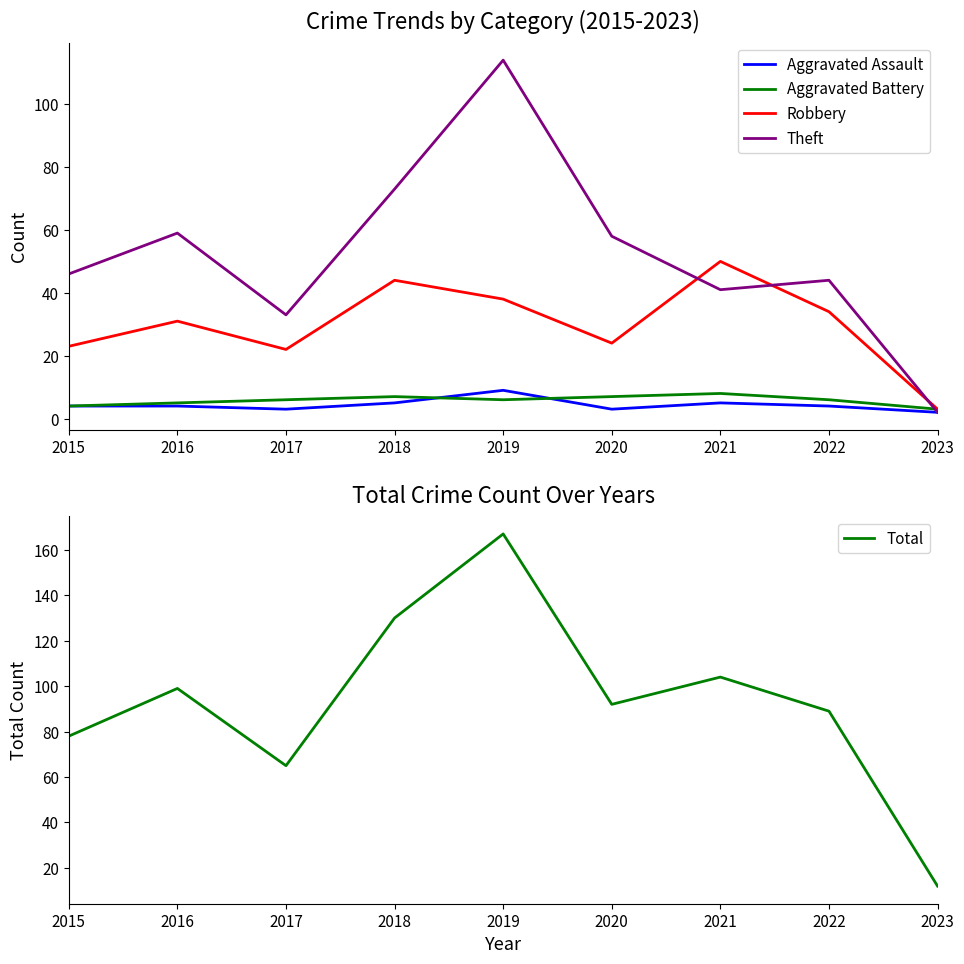

What value does the Robbery series have at 2021, to the nearest 5?

50